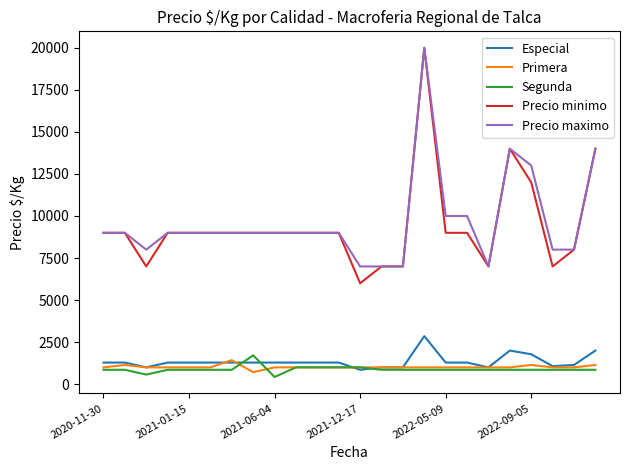

What is the greatest value displayed?

20000